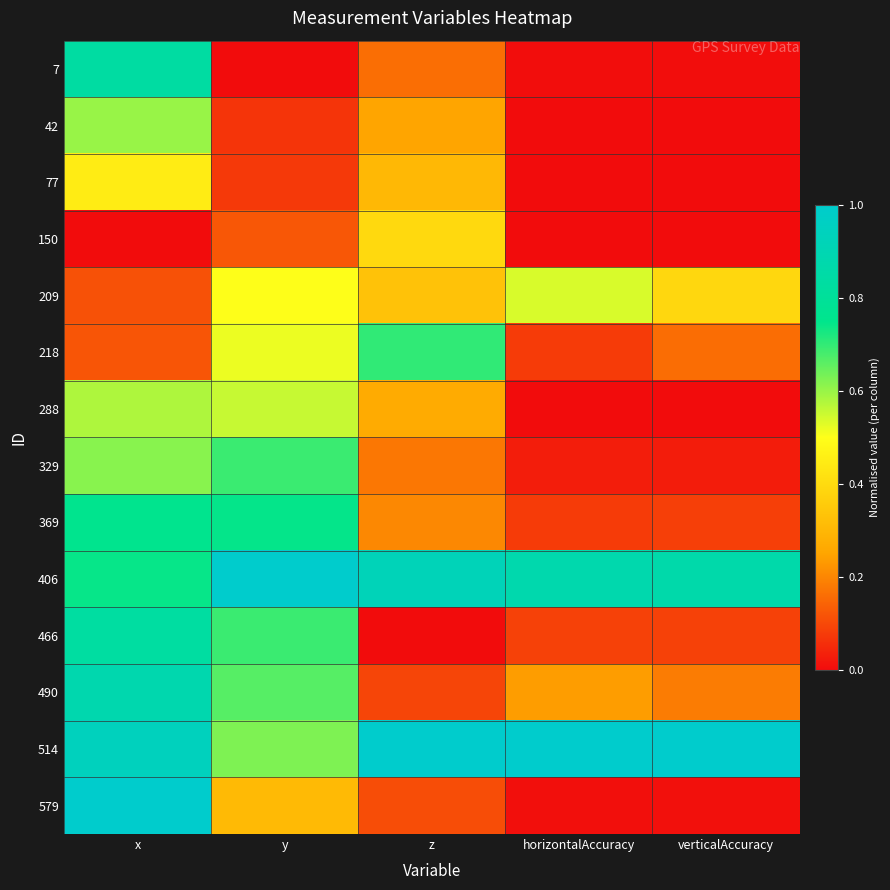

Rank the series at y from highest to lowest value.

406, 369, 466, 329, 490, 514, 288, 218, 209, 579, 150, 77, 42, 7